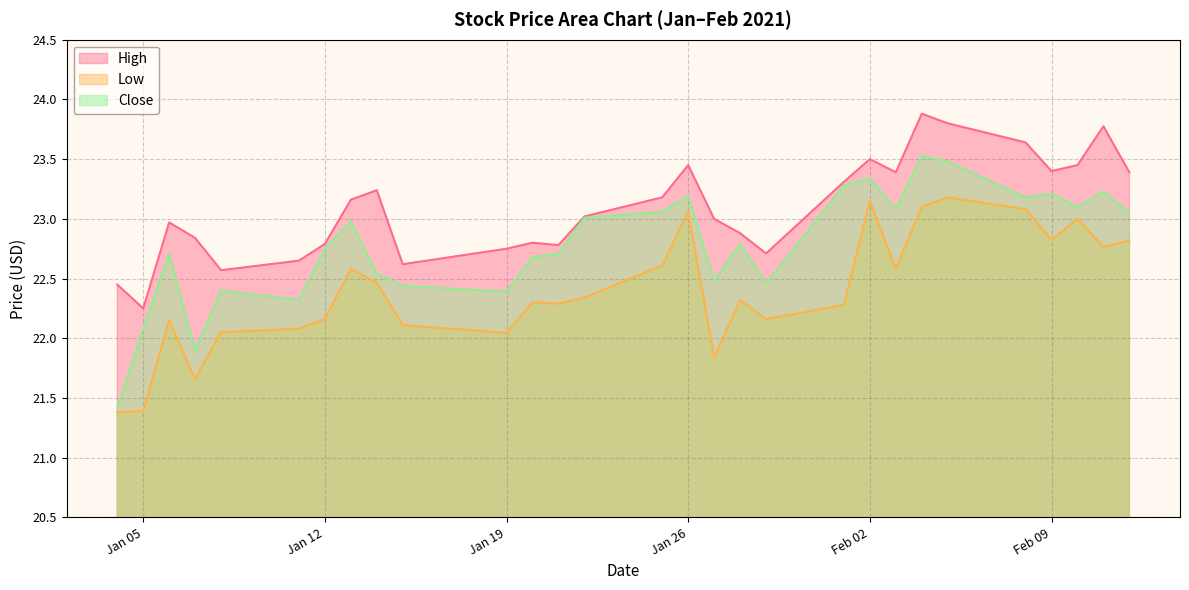

What is the smallest value displayed?

21.4